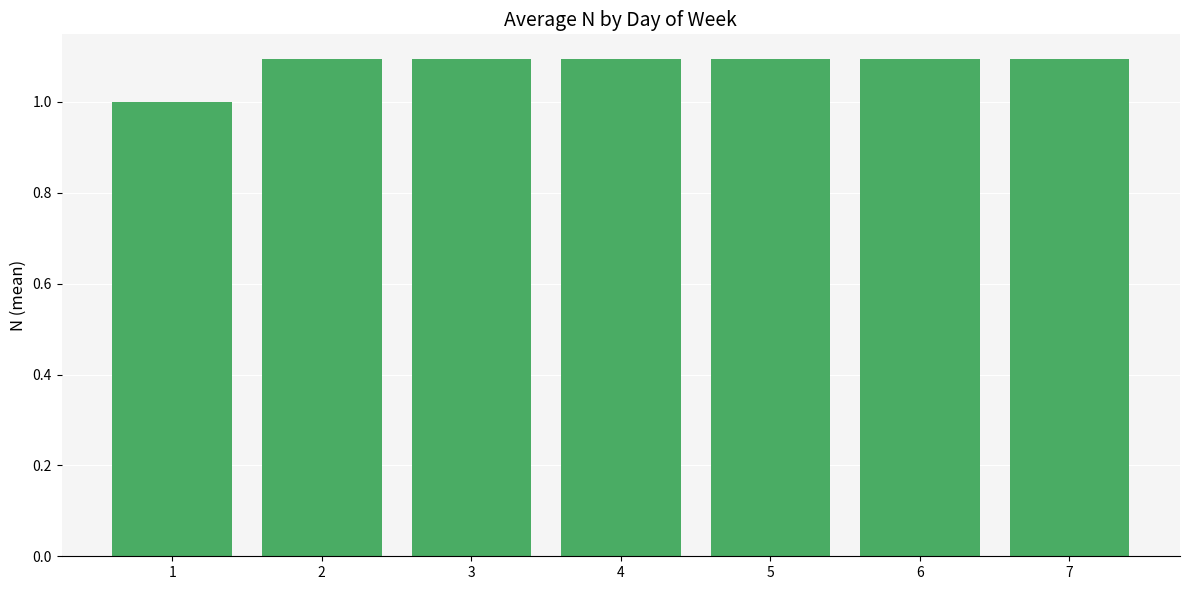

Reading left to right, extract all data points from this chart.

1=1.0	2=1.1	3=1.1	4=1.1	5=1.1	6=1.1	7=1.1